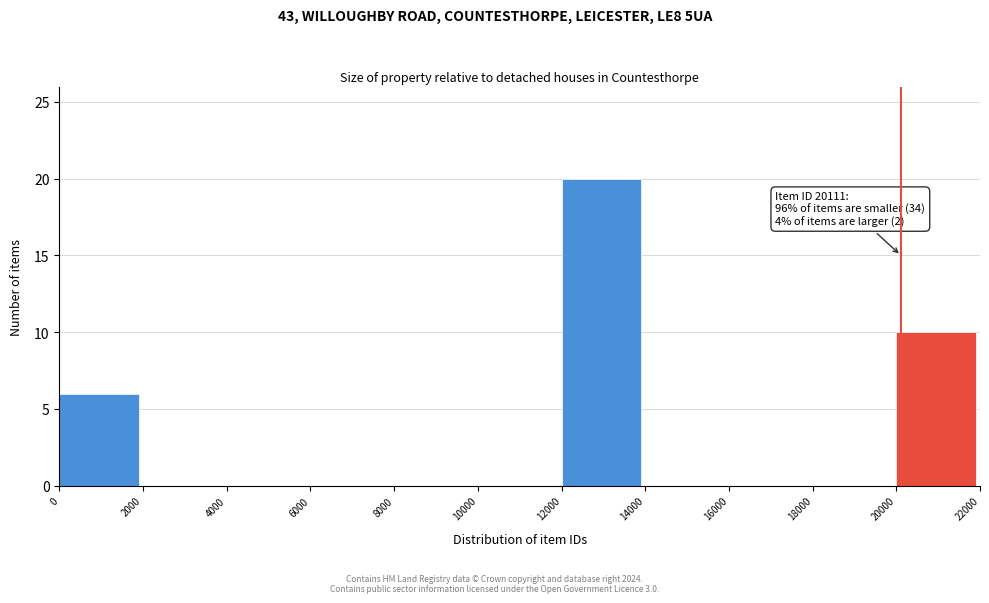

Which range on the x-axis has the tallest bar?

12000 to 14000